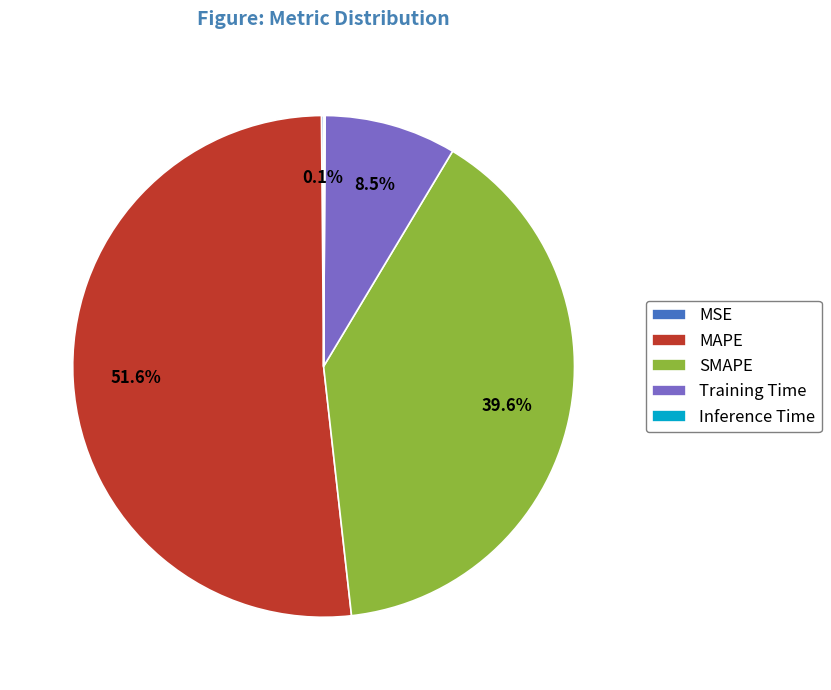

What is the largest slice in the pie chart?

MAPE